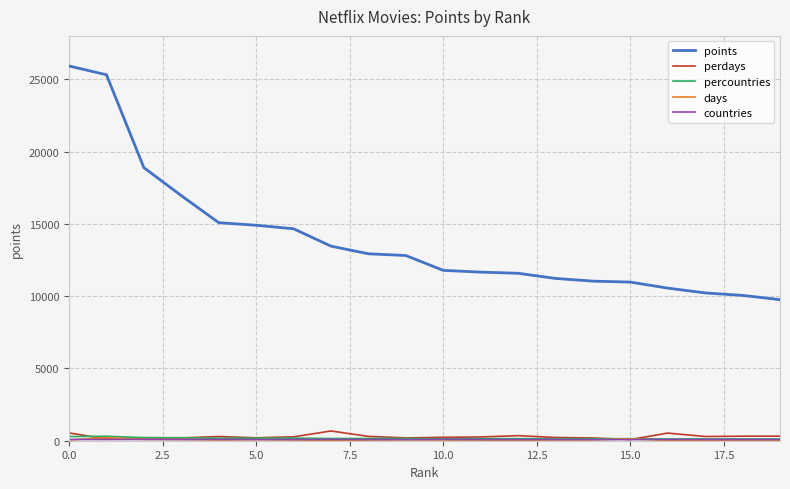

What is the highest value of the points series?

25918